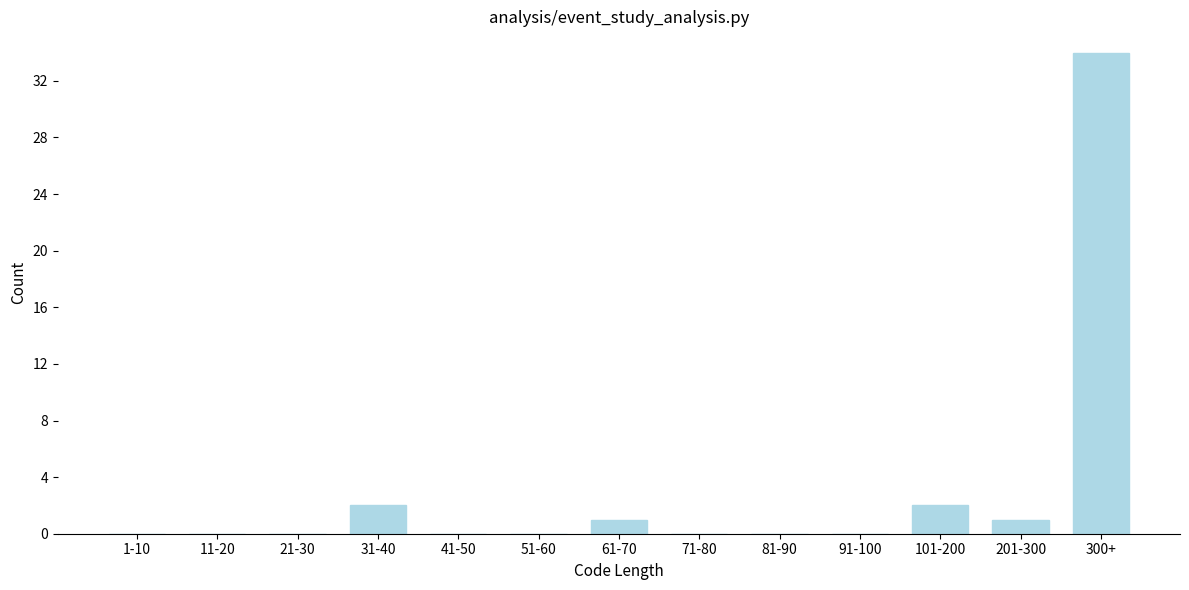

Reading right to left, extract all data points from this chart.

300+=34	201-300=1	101-200=2	91-100=0	81-90=0	71-80=0	61-70=1	51-60=0	41-50=0	31-40=2	21-30=0	11-20=0	1-10=0